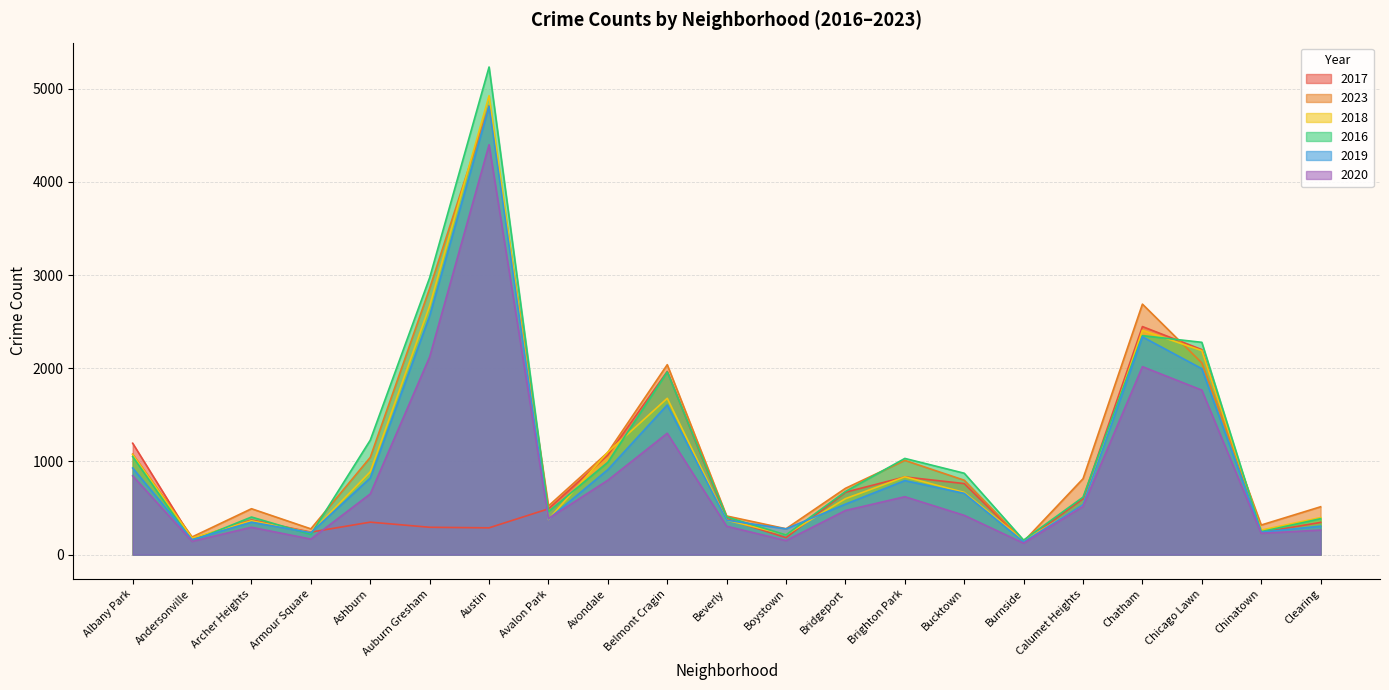

How many lines are shown in the chart?

6